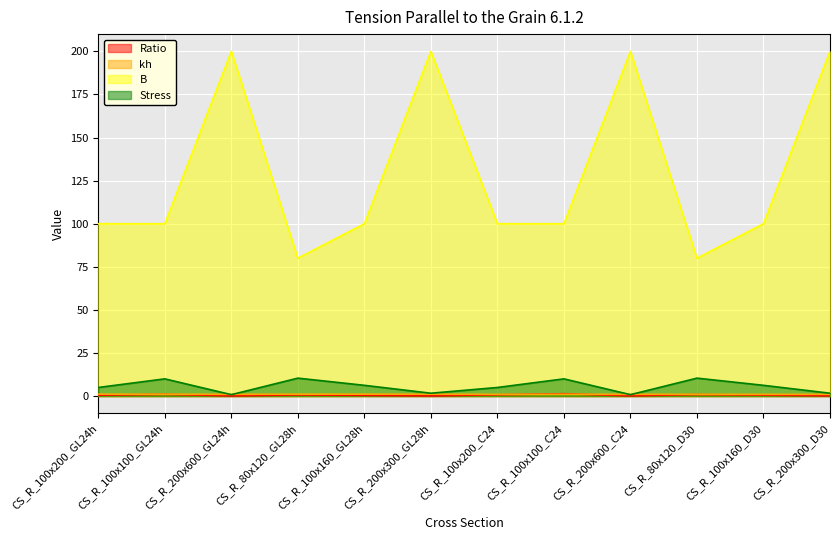

At CS_R_100x160_GL28h, list the series in order from largest to smallest.

B, Stress, kh, Ratio